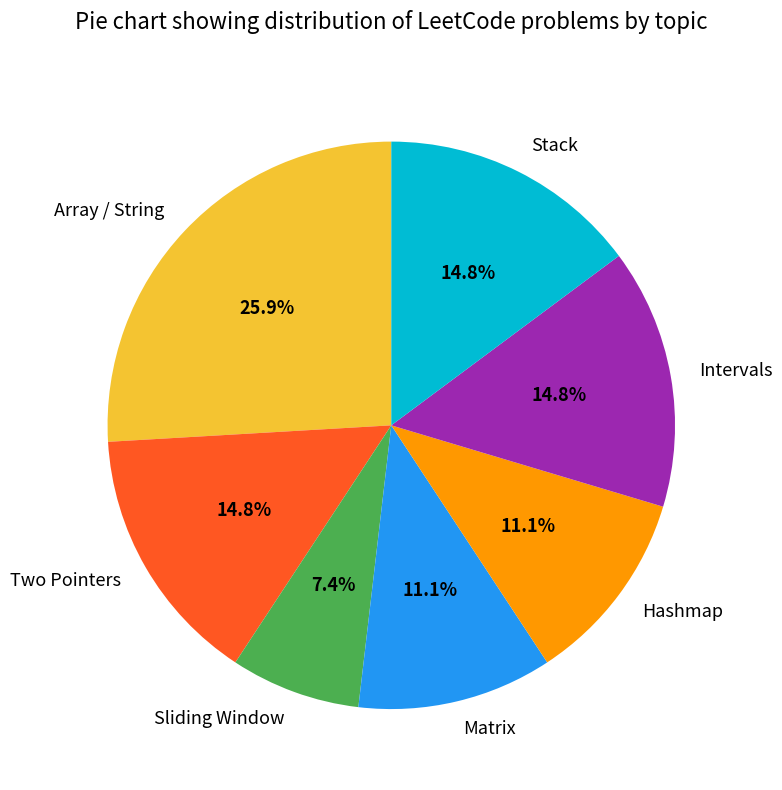

What is the largest slice in the pie chart?

Array / String